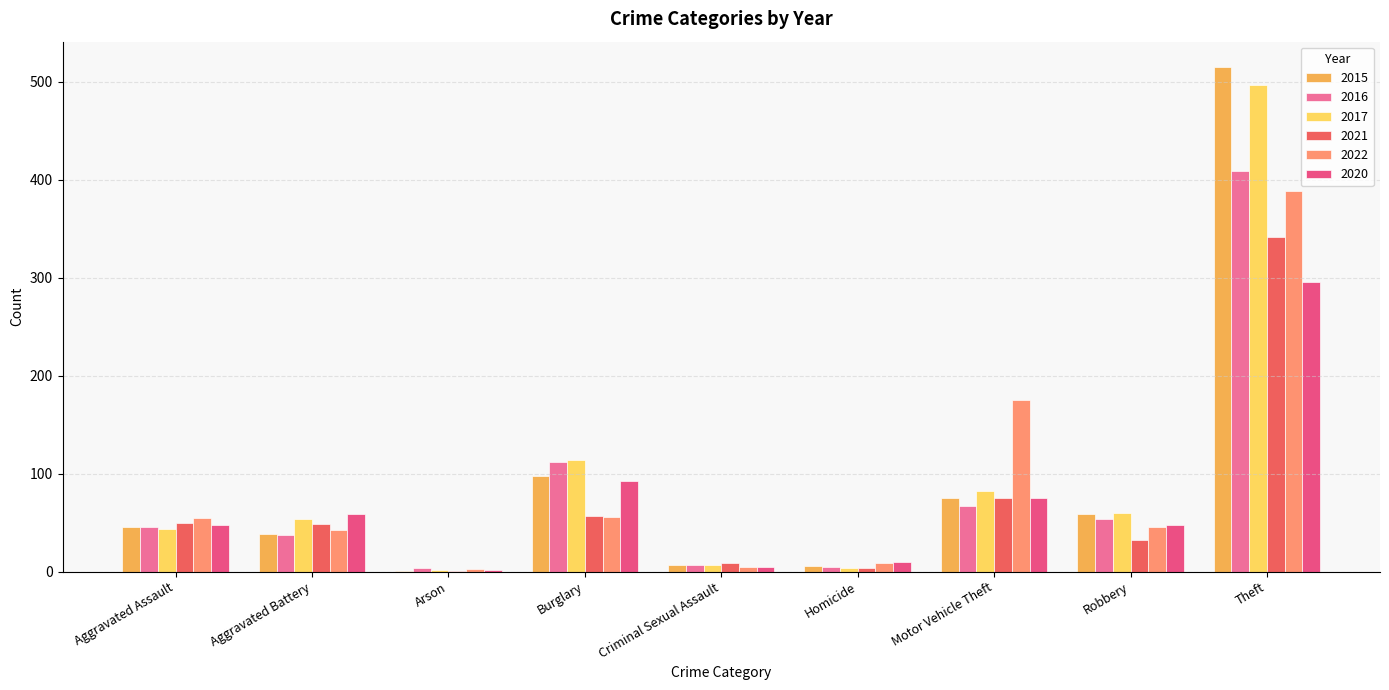

What is the sum of all 2017 values?

864